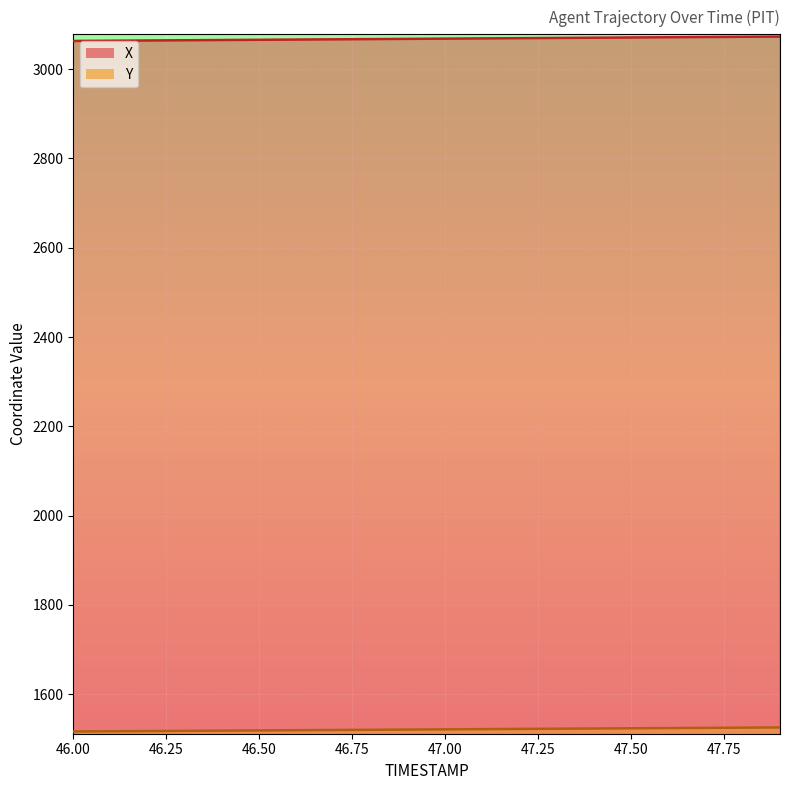

Reading right to left, transcribe all the data shown in this chart.

X: 3072.9	3072.3	3071.8	3071.3	3070.8	3070.3	3069.8	3069.2	3068.7	3068.2	3067.7	3067.2	3066.7	3066.2	3065.6	3065.1	3064.6	3064.1	3063.6	3063.1
Y: 1525.7	1525.2	1524.7	1524.2	1523.8	1523.3	1522.8	1522.3	1521.9	1521.4	1520.9	1520.4	1520.0	1519.5	1519.0	1518.5	1518.0	1517.6	1517.1	1516.6